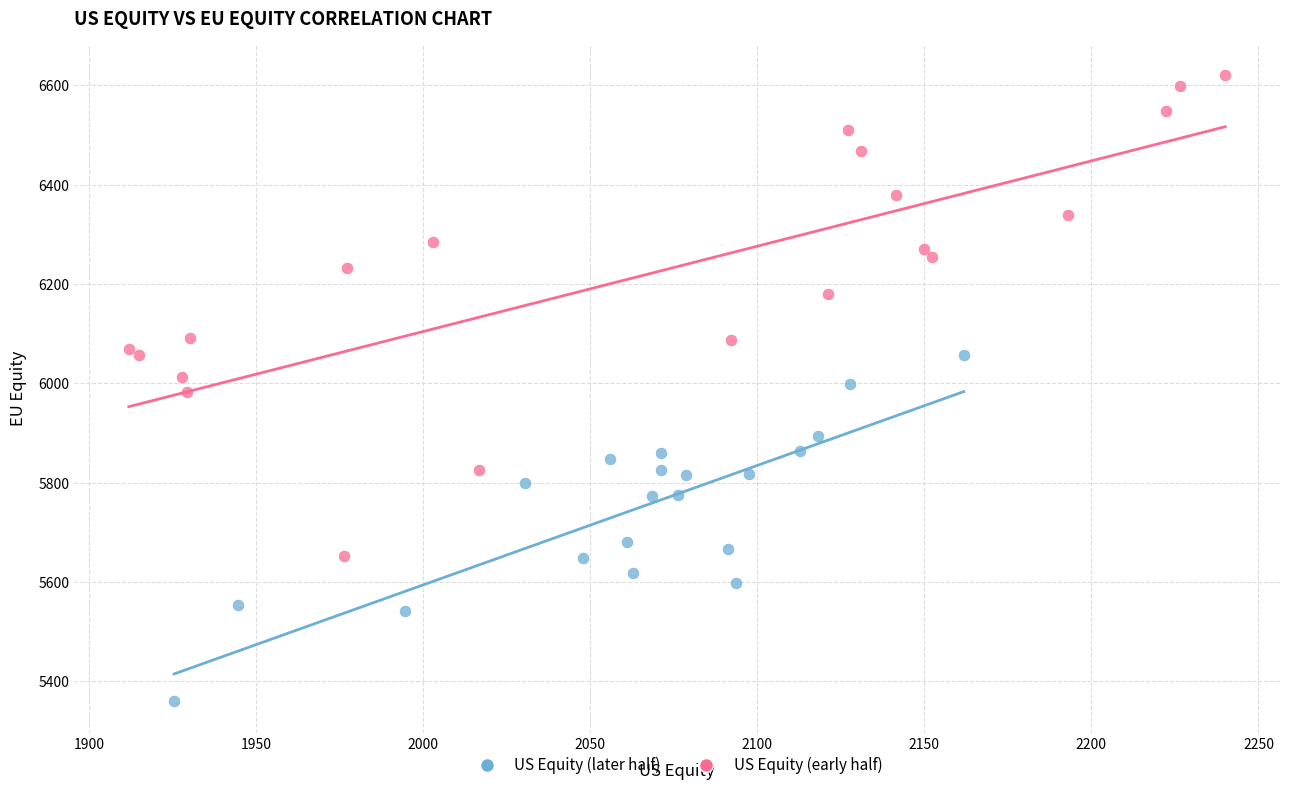

Which series contains the lowest Y value?

US Equity (later half)